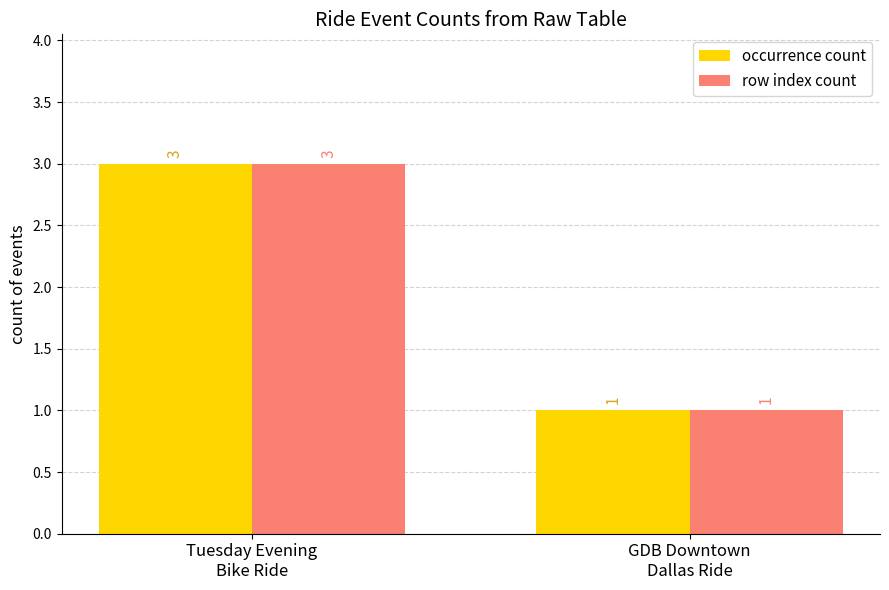

What is the maximum value for occurrence count?

3